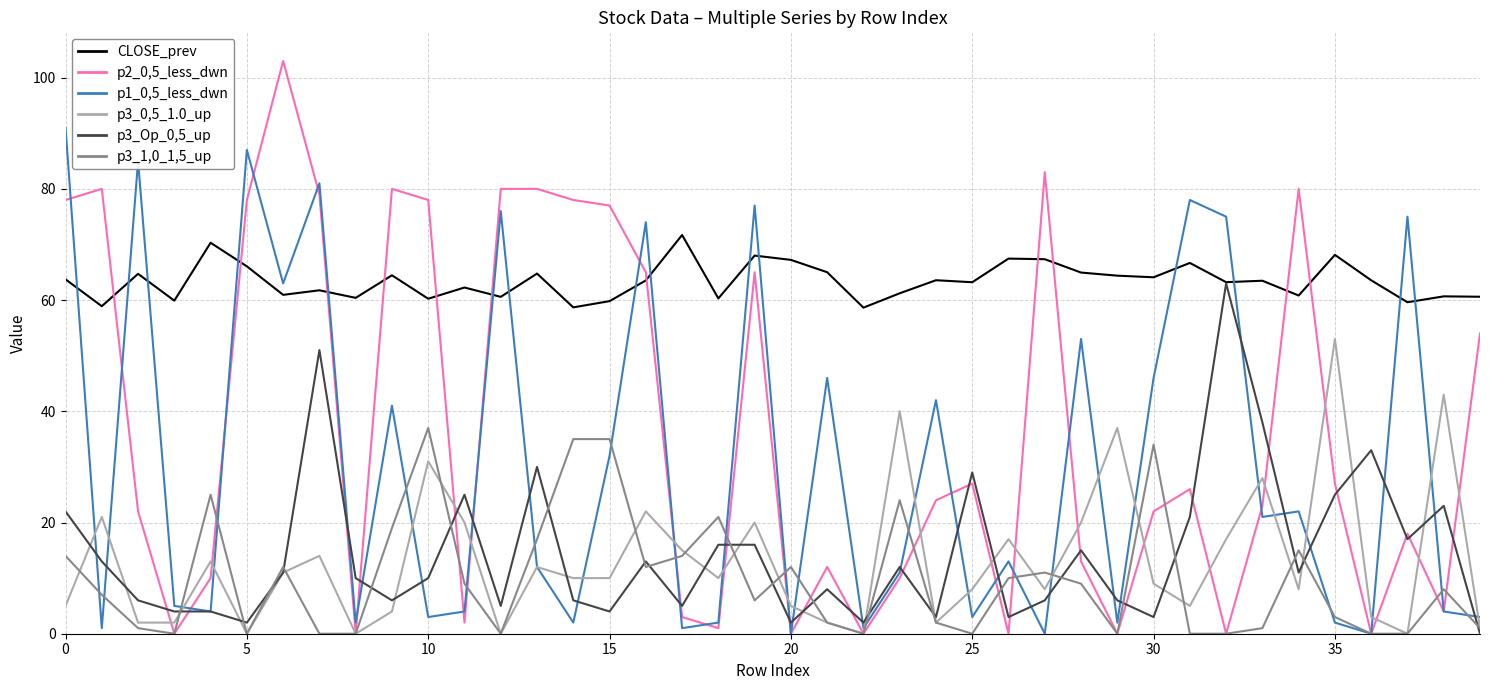

What is the maximum value shown in the chart?

103.0